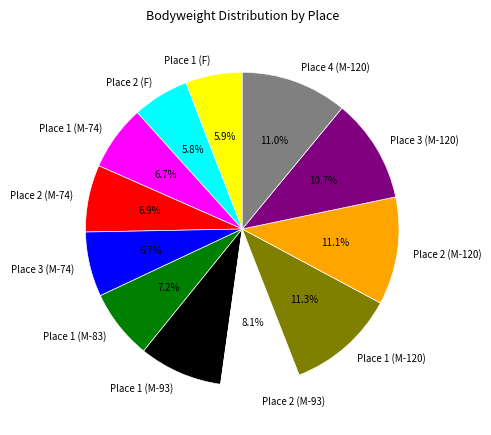

To the nearest percent, what percentage of the pie is Place 2 (M-74)?

7%